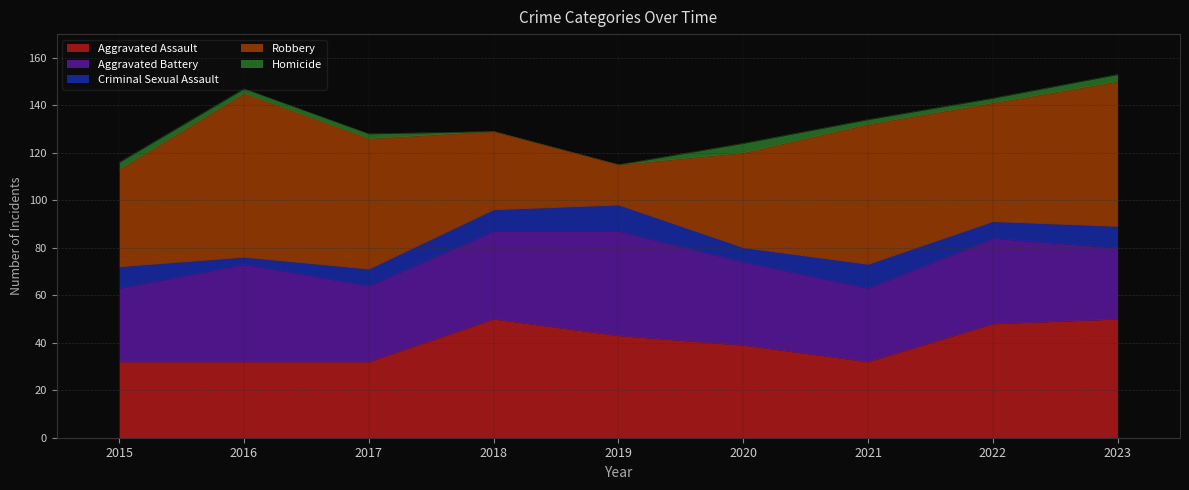

What is the sum of all Homicide values?

18